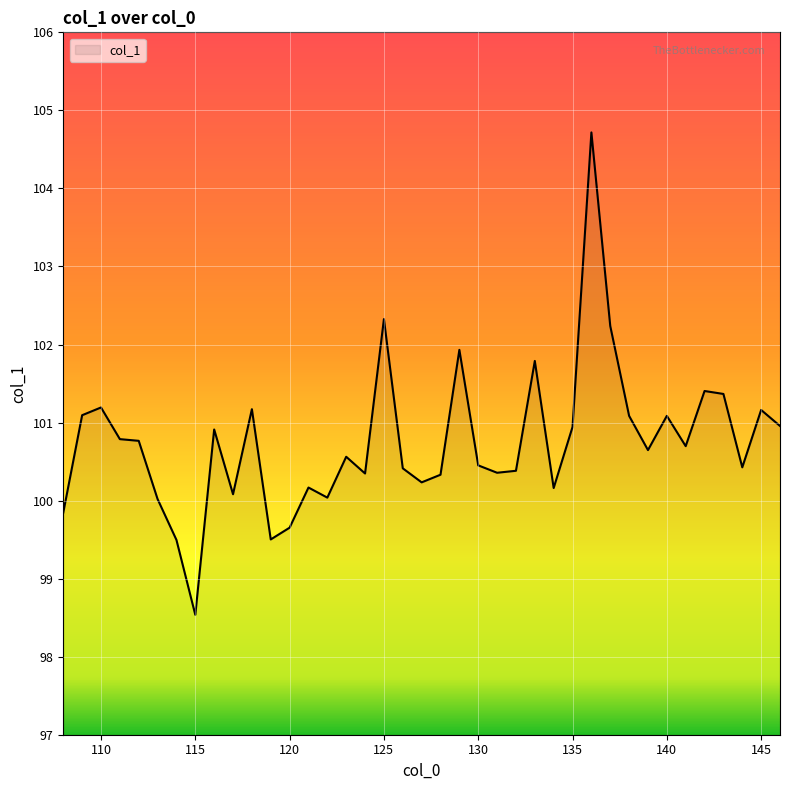

What is the difference between the maximum and minimum values?

6.2